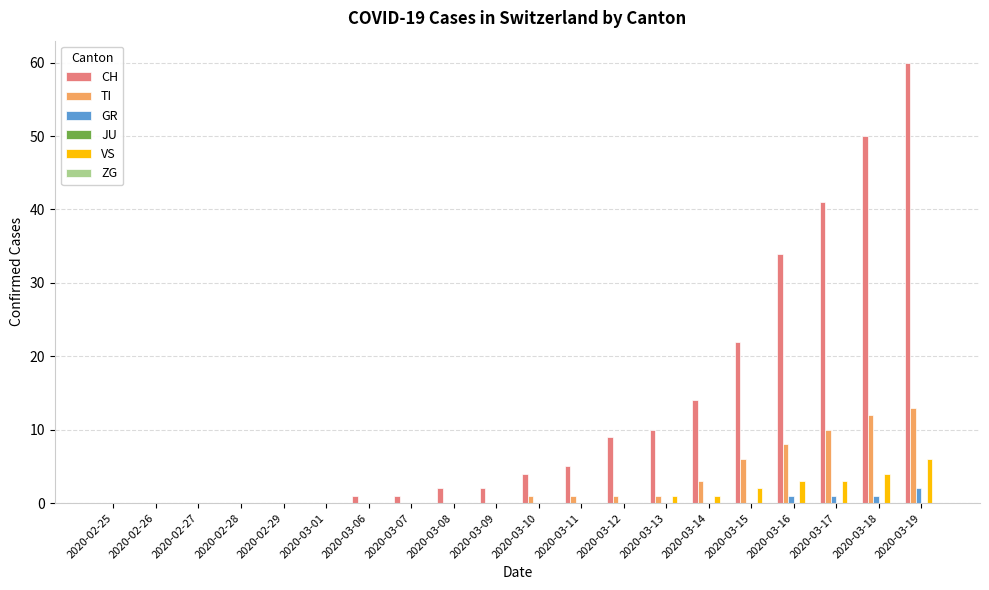

The TI series shows 0 at 2020-02-29. True or false?

True